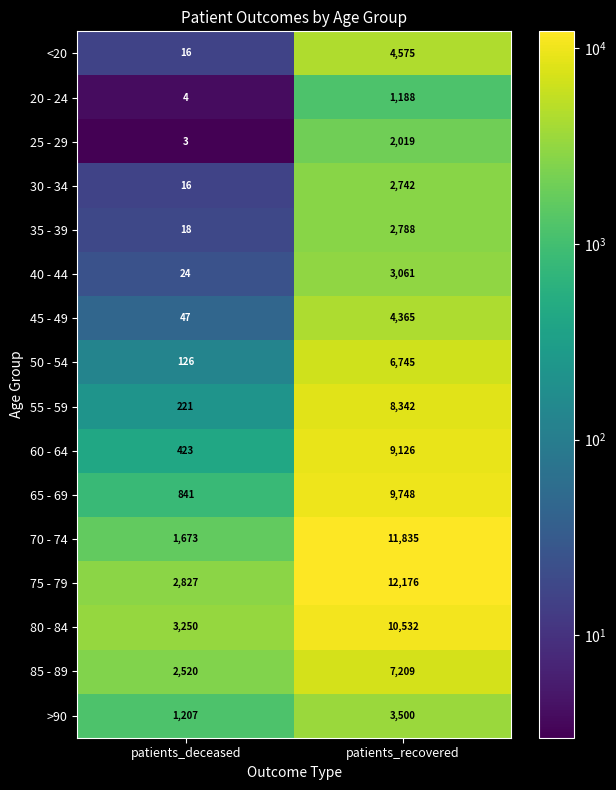

Is it true that 80 - 84 equals 16331 at patients_recovered?

False